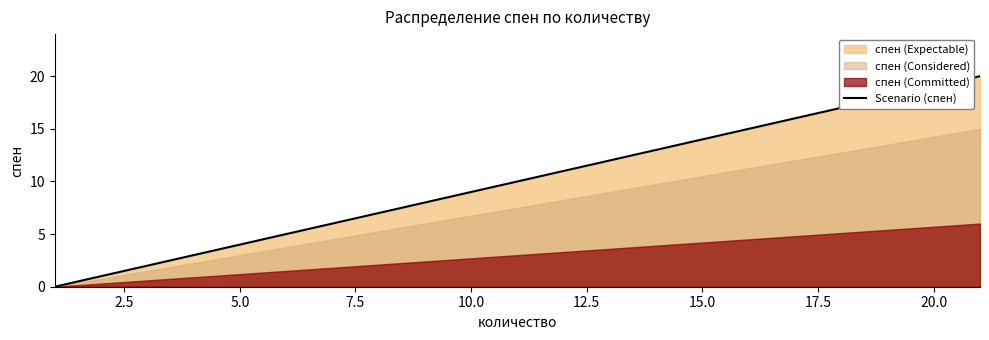

What is the label of the 3rd point from the right?

10.0